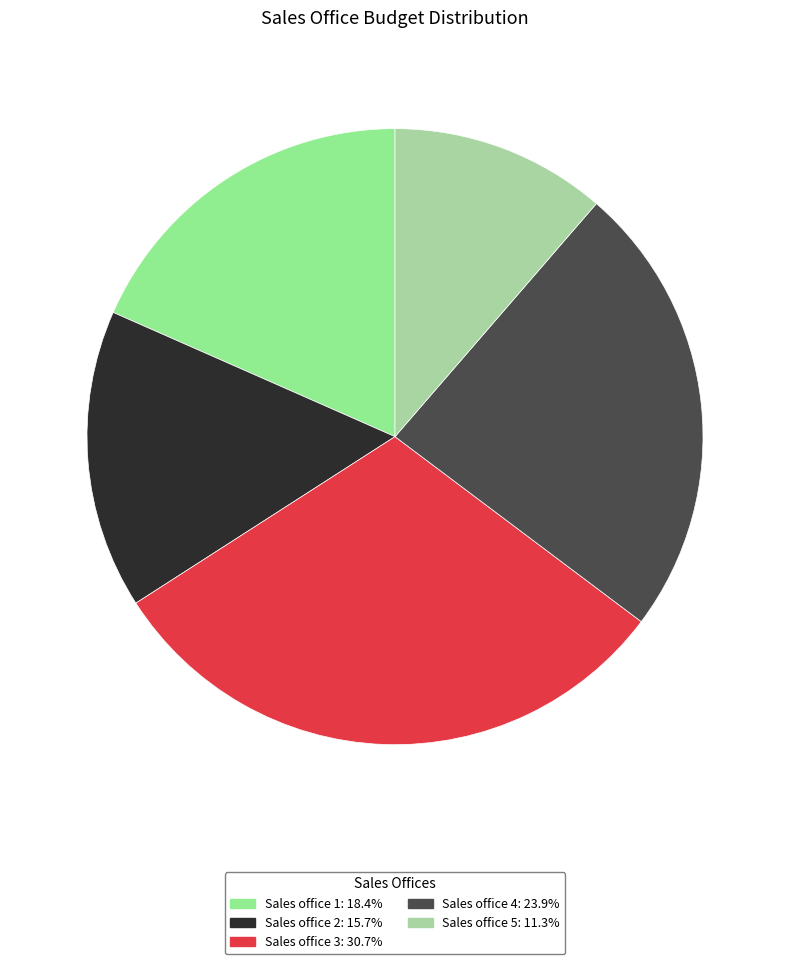

To the nearest percent, what is the average slice percentage?

20%